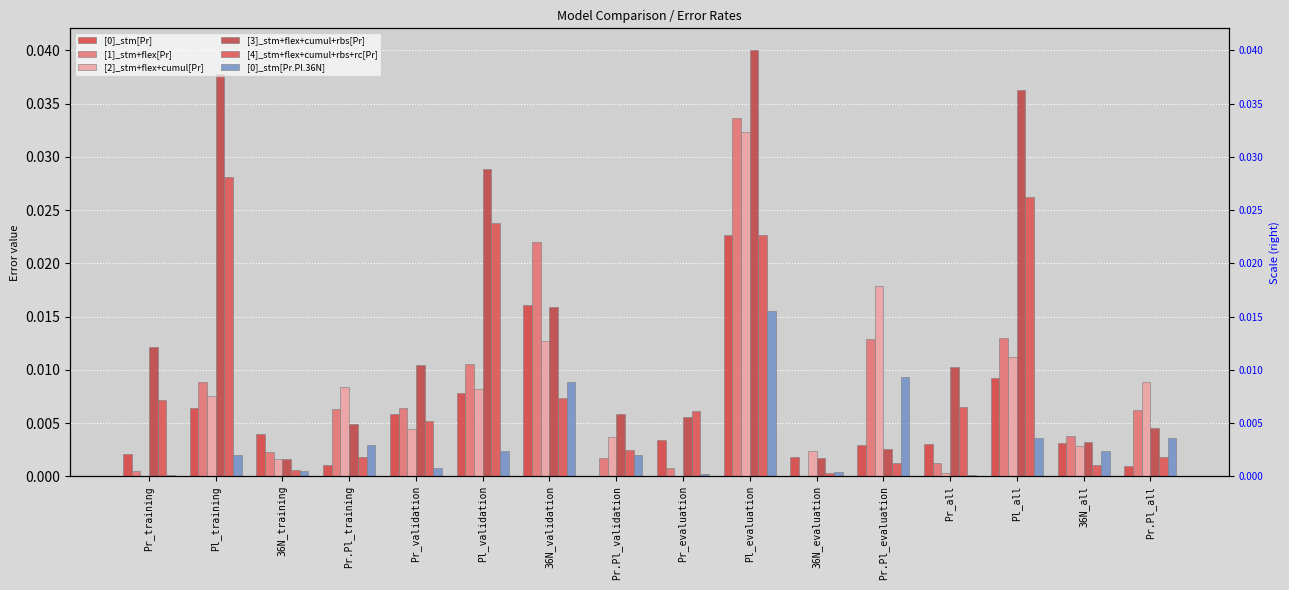

How many groups of bars are there?

16